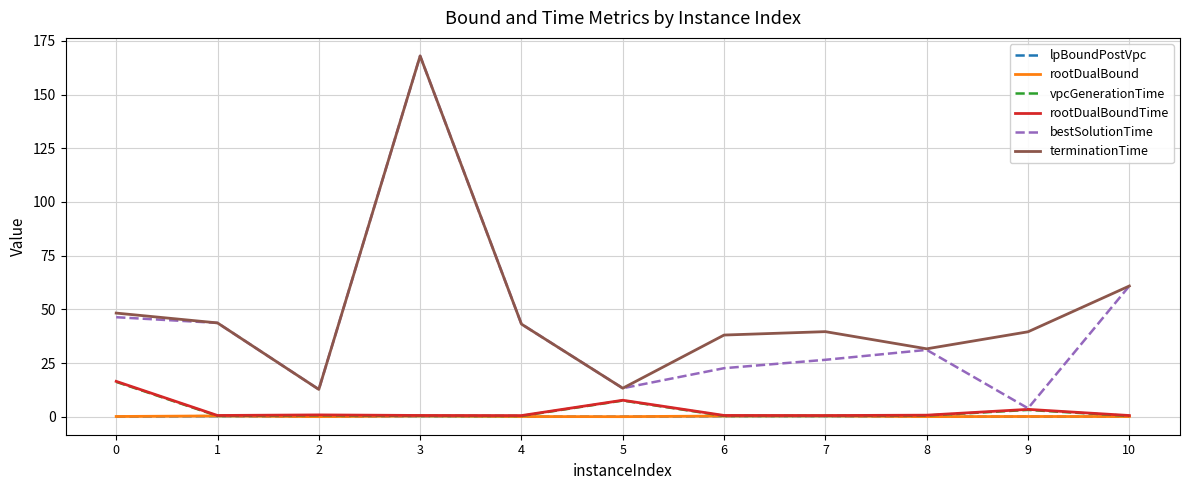

Which series has the largest range (max minus min)?

bestSolutionTime